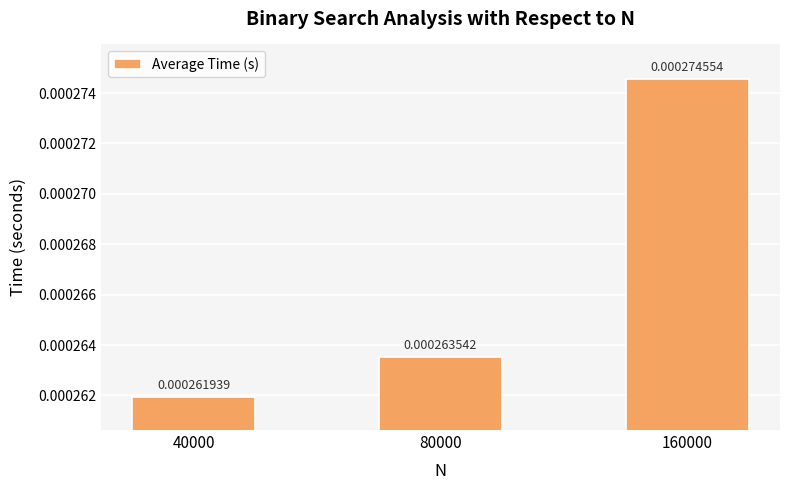

List the labels in order of value, largest first.

160000, 80000, 40000